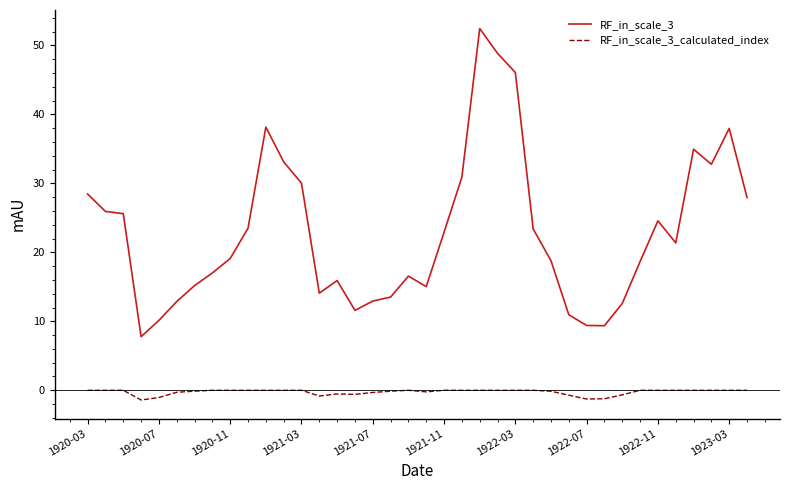

How many lines are shown in the chart?

2